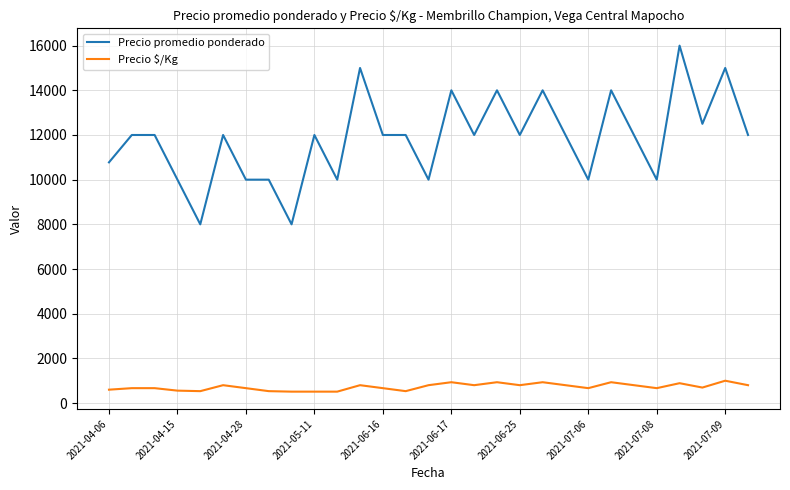

List the series in order of their peak value, lowest first.

Precio $/Kg, Precio promedio ponderado